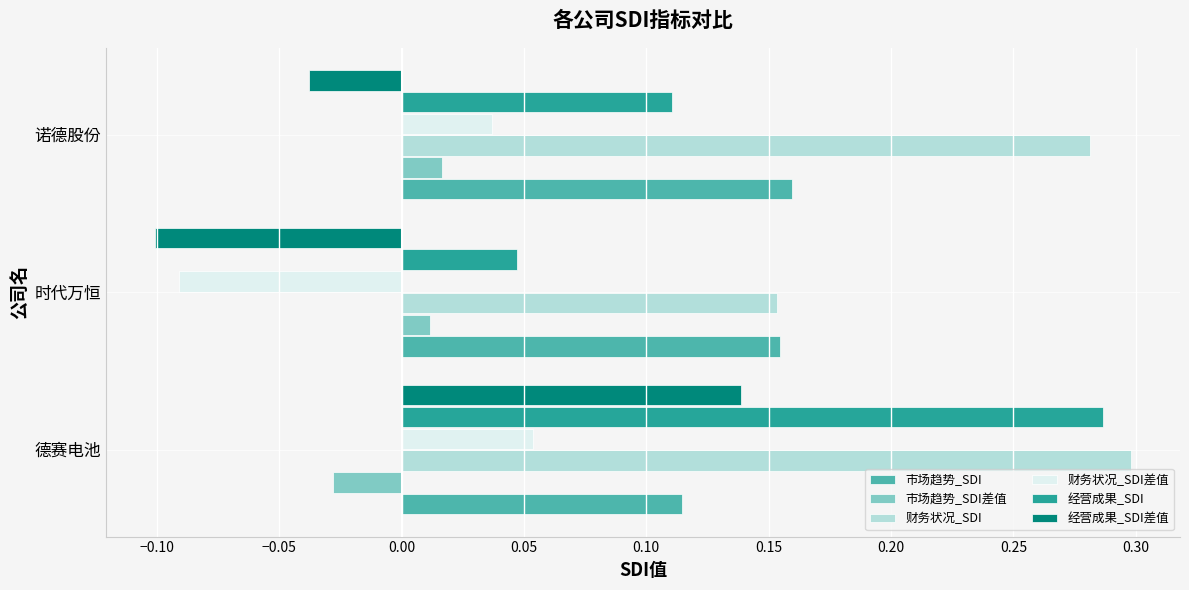

At which label is 财务状况_SDI closest to 0?

时代万恒